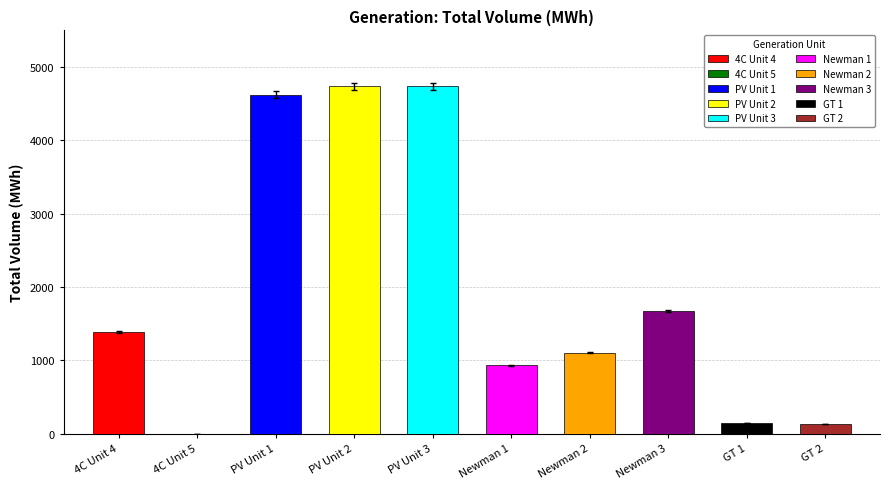

Is it true that the value at PV Unit 2 is 4688.6?

True